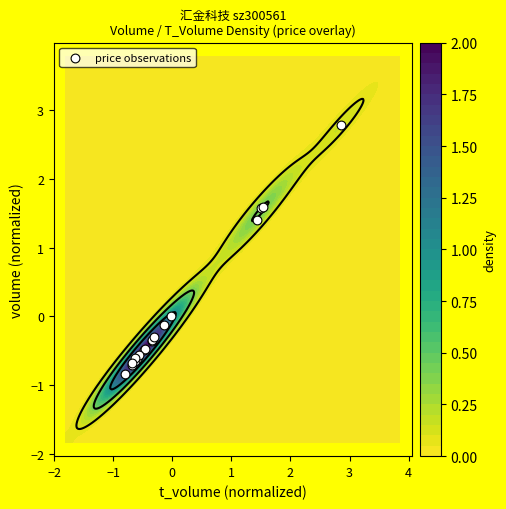

Reading left to right, extract all data points from this chart.

1.4	2.8	1.6	1.6	-0.6	-0.5	-0.1	-0.7	-0.6	-0.6	-0.5	-0.4	0.0	-0.3	-0.3	-0.6	-0.6	-0.7	-0.8